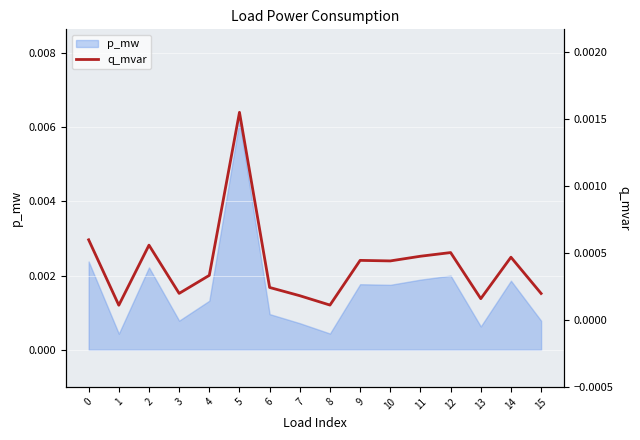

True or false: there are more than 2 points higher than both neighbors.

True